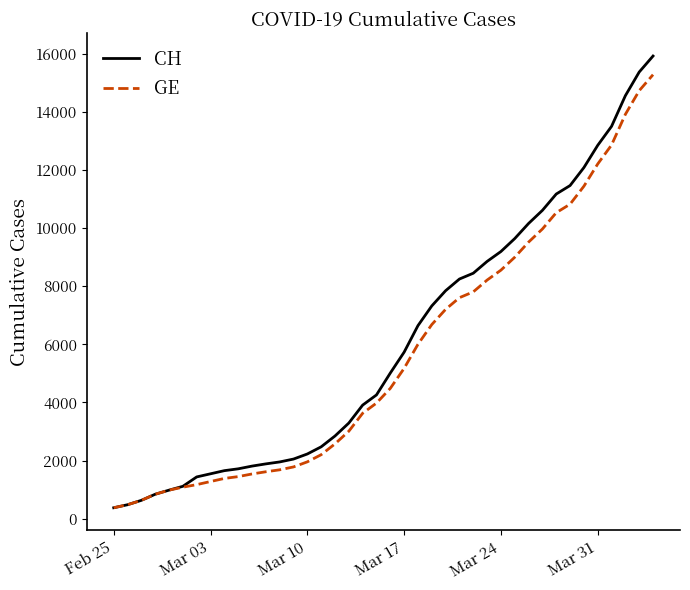

What is the highest value of the GE series?

15284